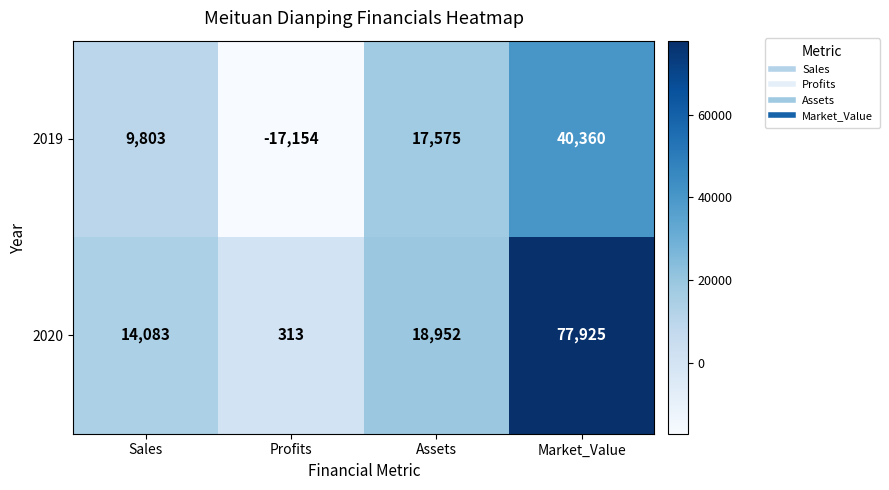

What is the total value across all series at Assets?

36527